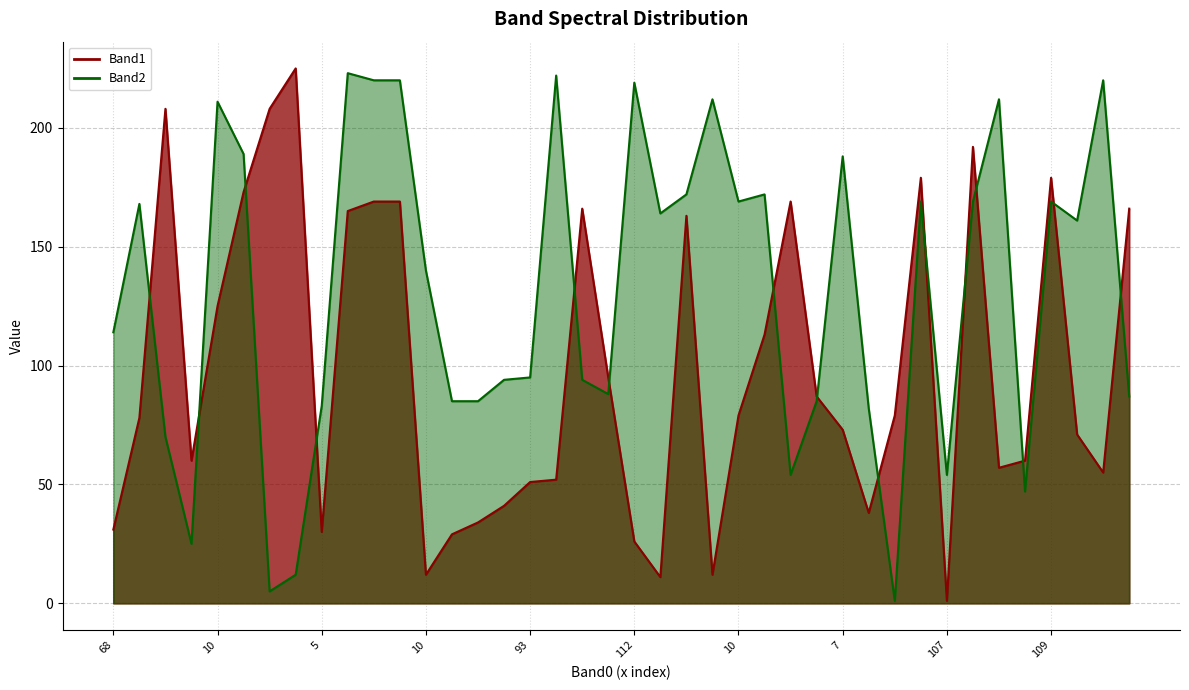

At how many categories does at least one series exceed 77?

37